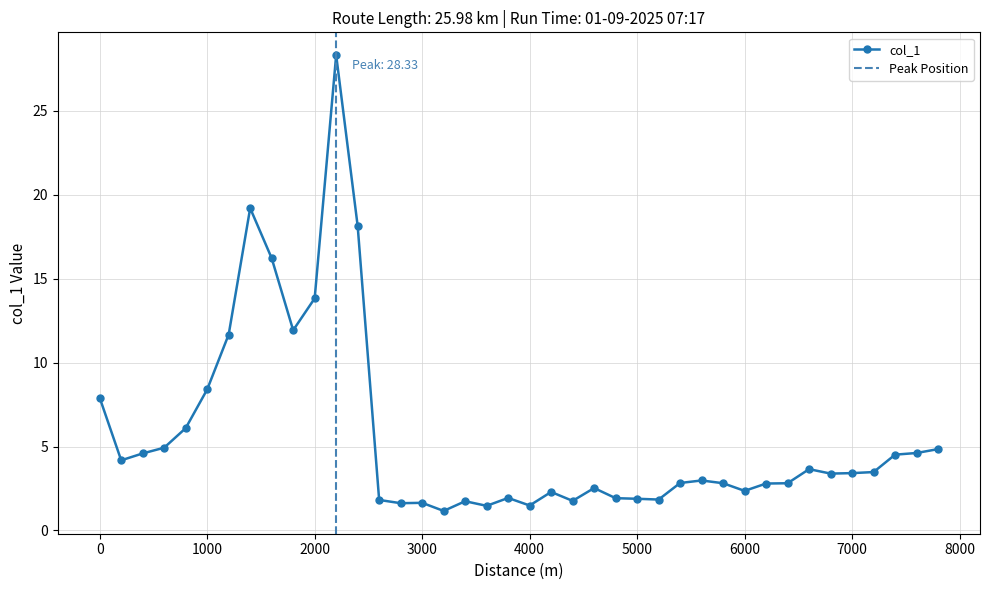

What is the difference between the second highest and minimum values?

18.0